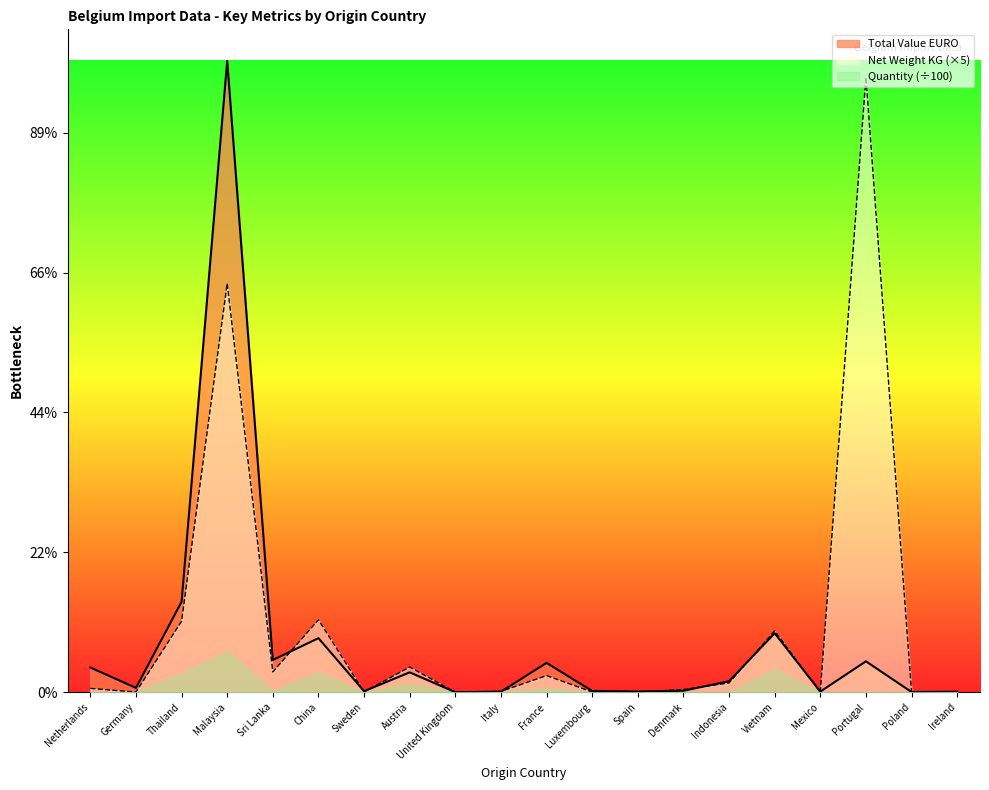

How many lines are shown in the chart?

2